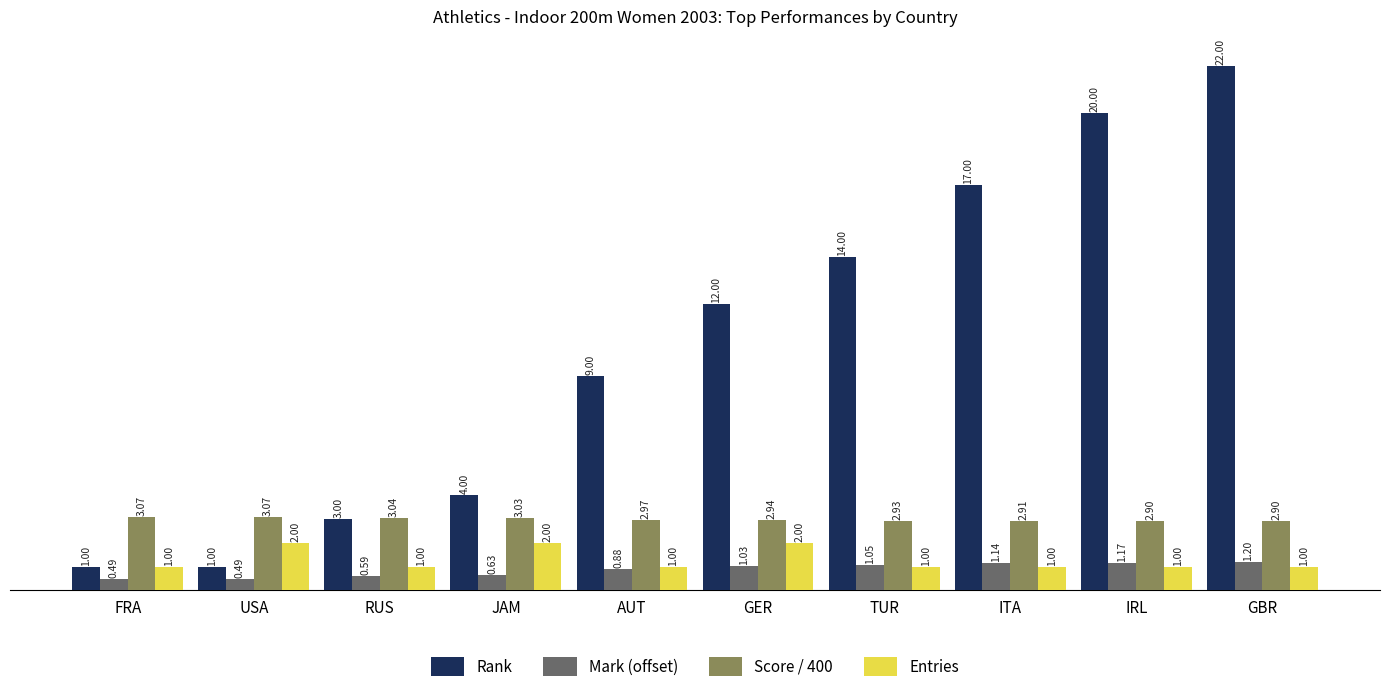

How many data points in Rank are less than 12?

5